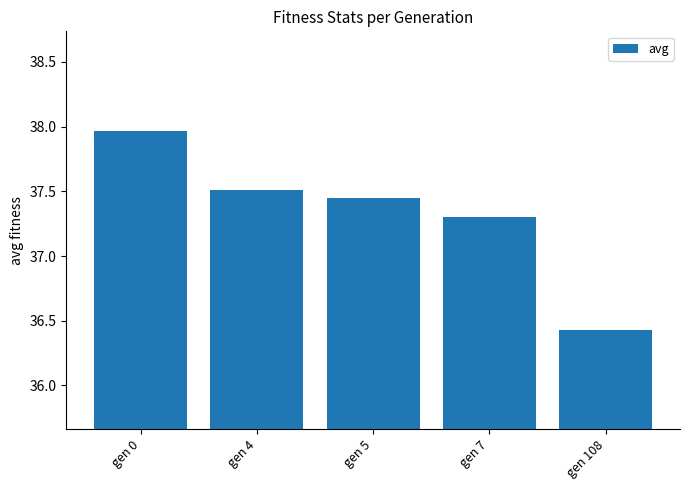

What is the sum of the values at gen 108 and gen 7?

73.7